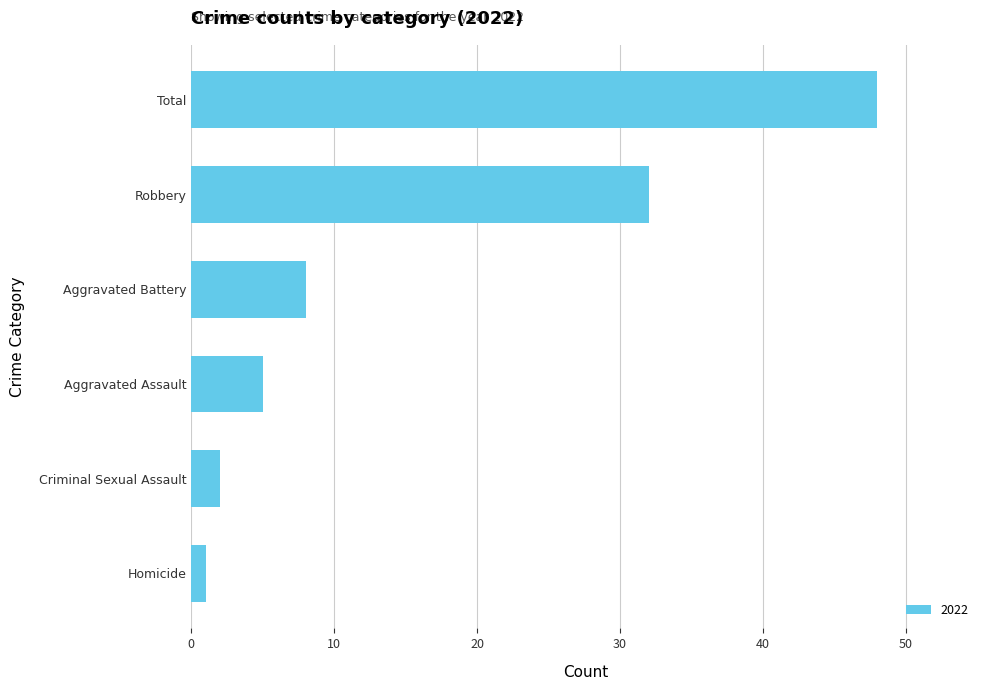

Reading bottom to top, extract all data points from this chart.

1	2	5	8	32	48